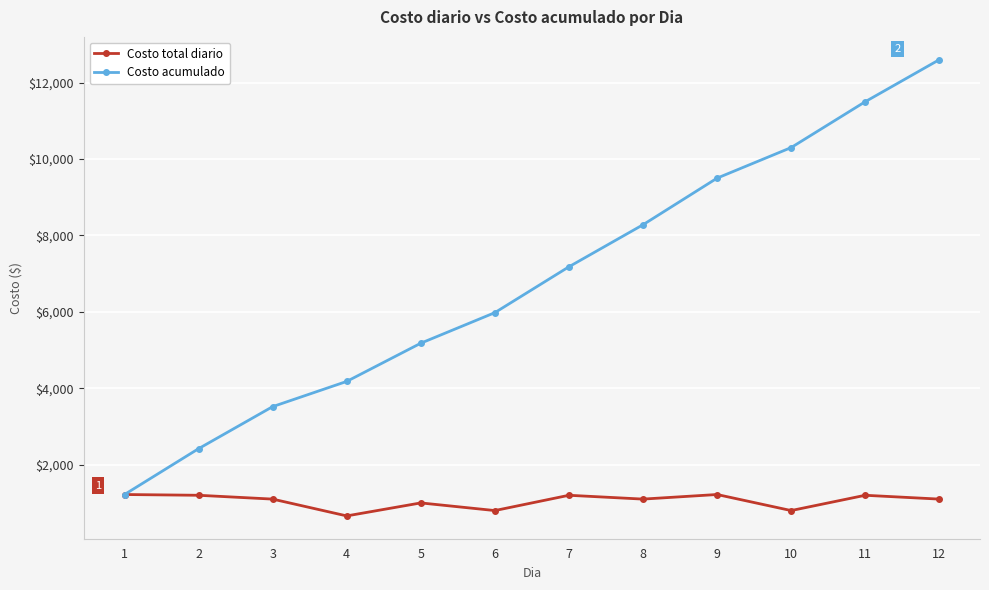

Is the value of Costo acumulado at 7 greater than the value of Costo total diario at 10?

Yes